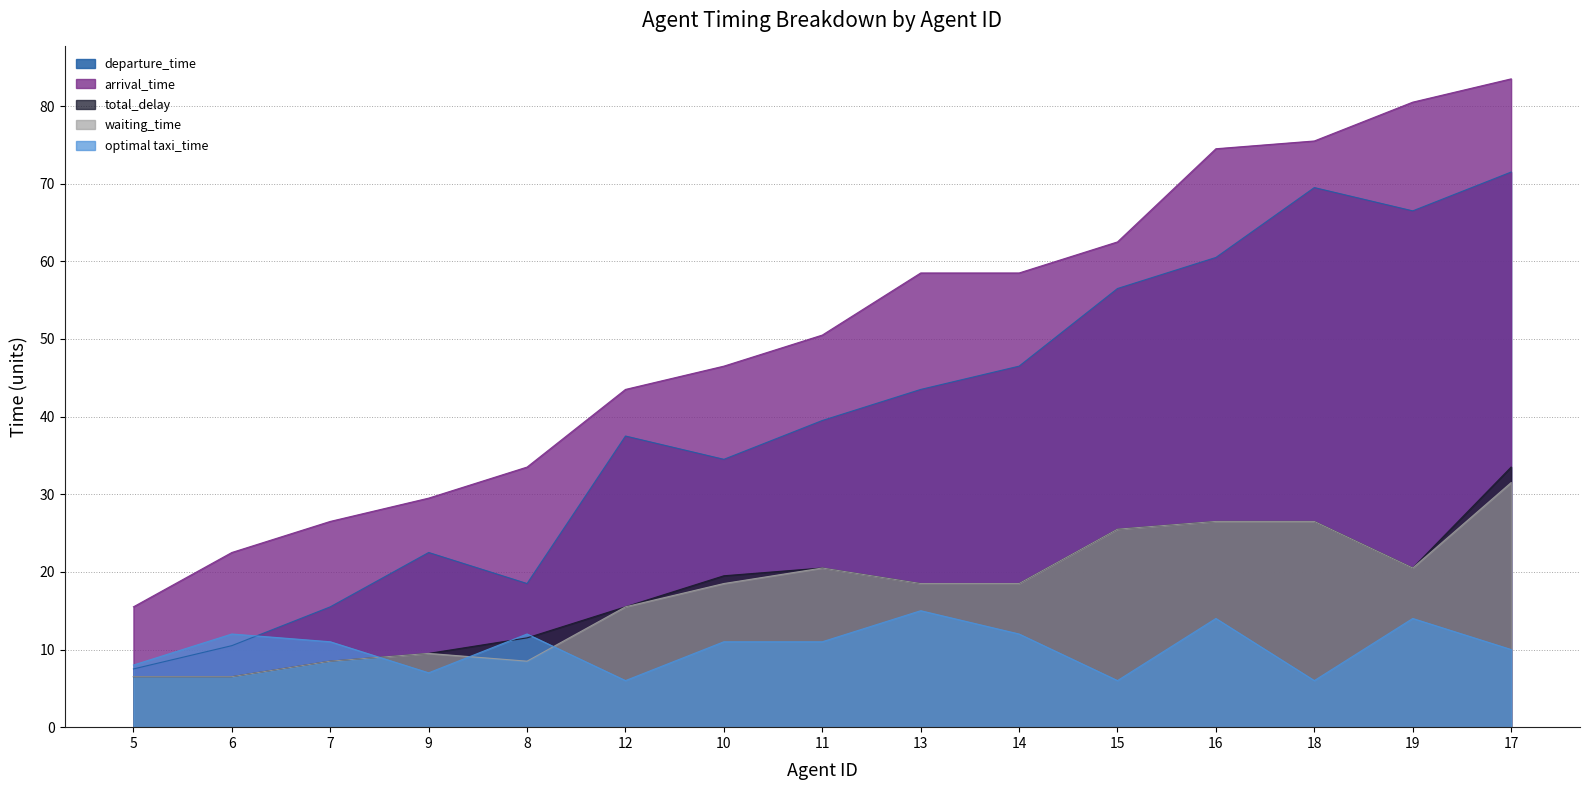

How many lines are shown in the chart?

5